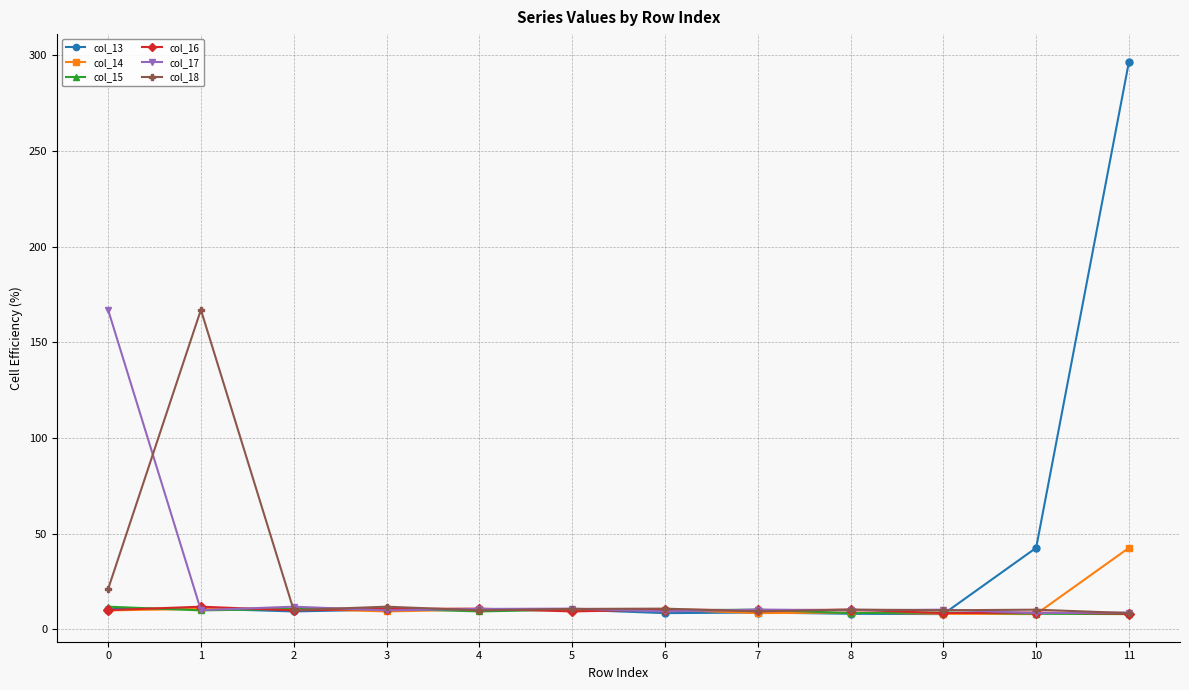

At which label is col_13 closest to 152?

10